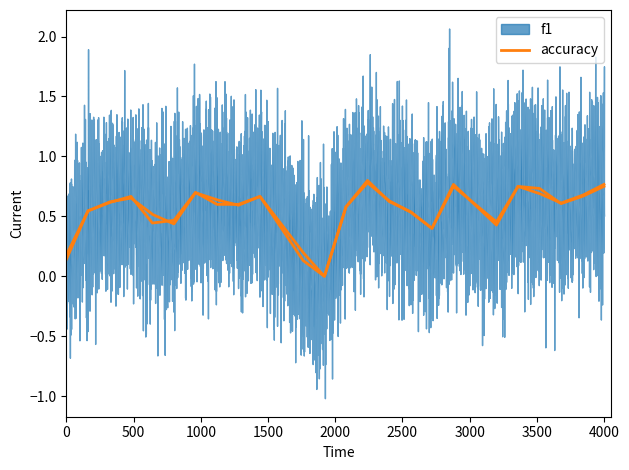

Does the chart display data point markers on the line(s)?

No